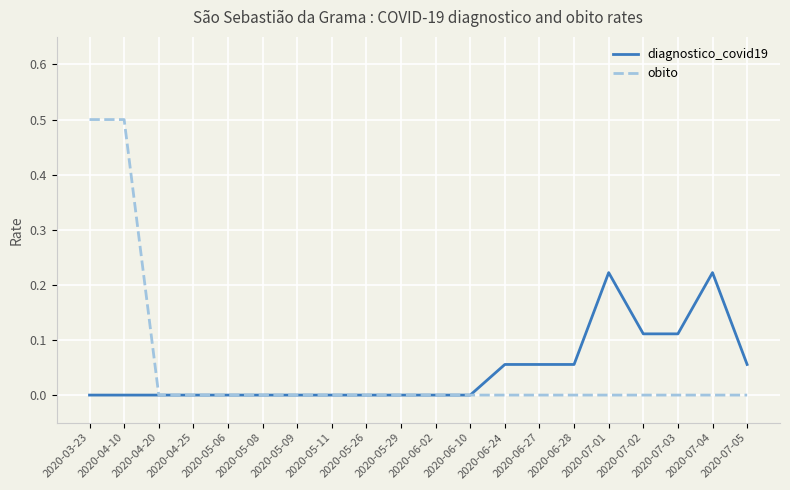

What position from the right is 2020-06-28?

6